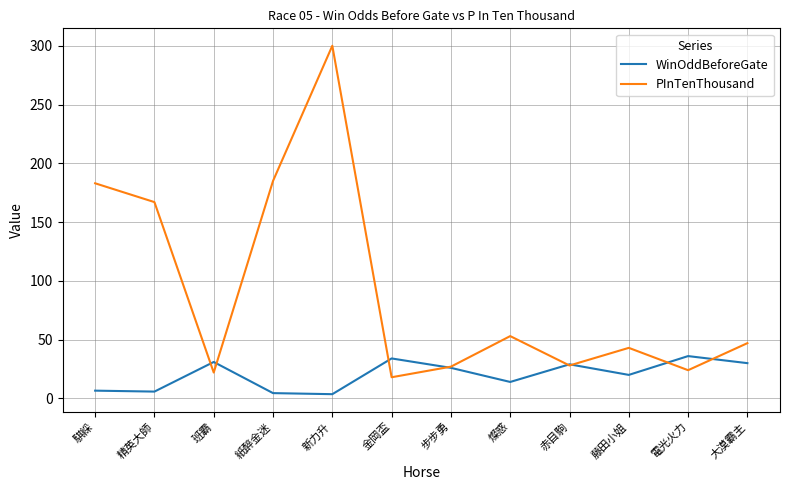

Which series has the largest range (max minus min)?

PInTenThousand